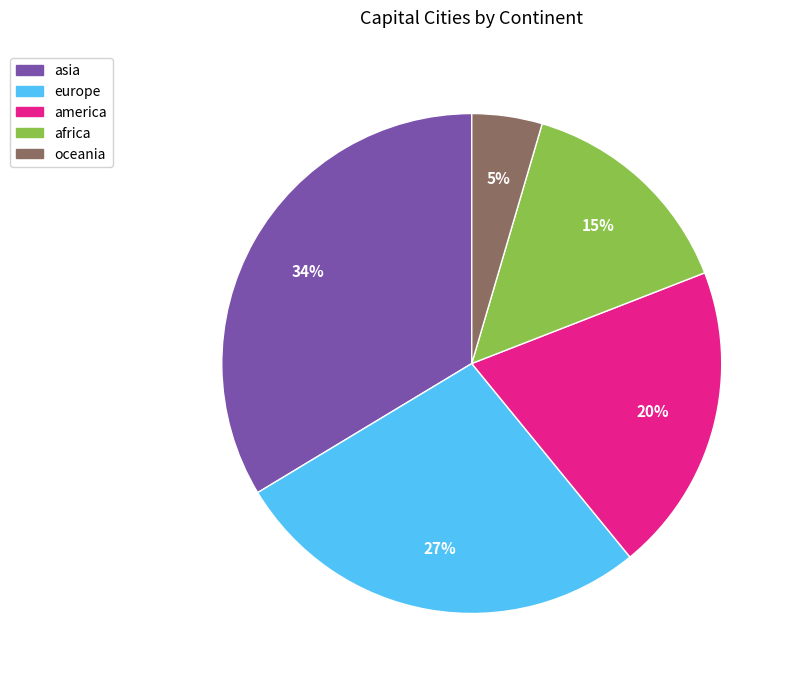

What is the smallest slice in the pie chart?

oceania